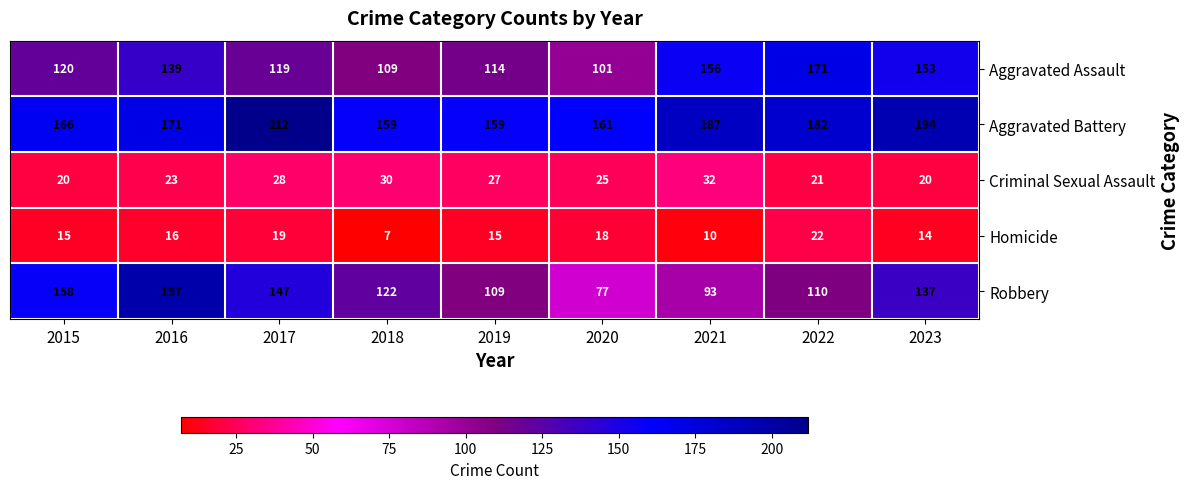

At which label is Robbery closest to 137?

2023